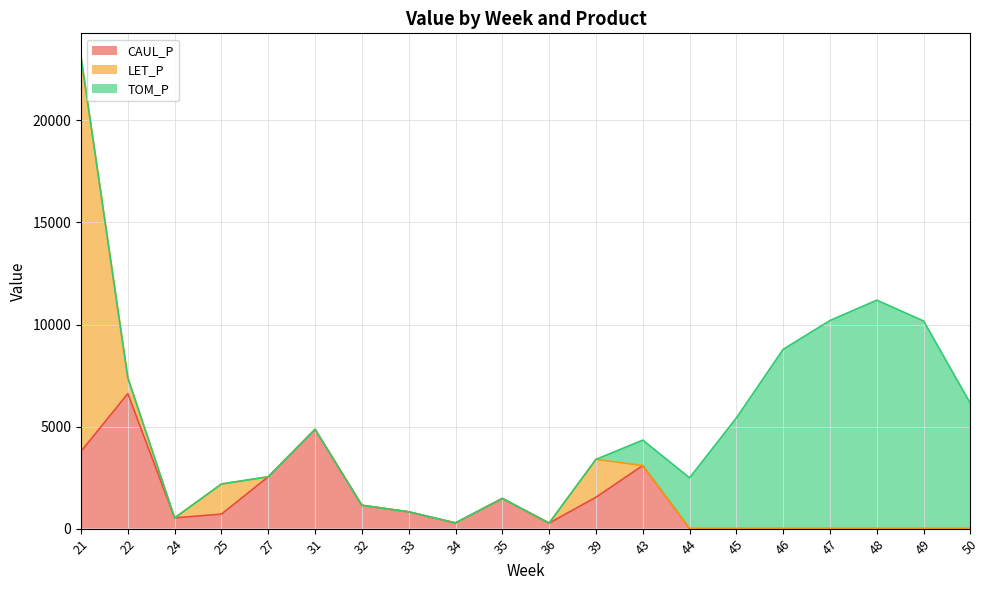

Reading left to right, transcribe all the data shown in this chart.

CAUL_P: 3786.0	6614.4	525.6	712.9	2540.6	4863.3	1143.7	821.6	278.7	1478.0	269.6	1539.2	3091.5	0.0	0.0	0.0	0.0	0.0	0.0	0.0
LET_P: 19323.7	773.6	0.0	1472.6	0.0	0.0	0.0	0.0	0.0	0.0	0.0	1852.7	0.0	0.0	0.0	0.0	0.0	0.0	0.0	0.0
TOM_P: 0.0	0.0	0.0	0.0	0.0	0.0	0.0	0.0	0.0	0.0	0.0	0.0	1245.2	2490.5	5424.4	8786.5	10197.3	11192.4	10171.6	6129.6